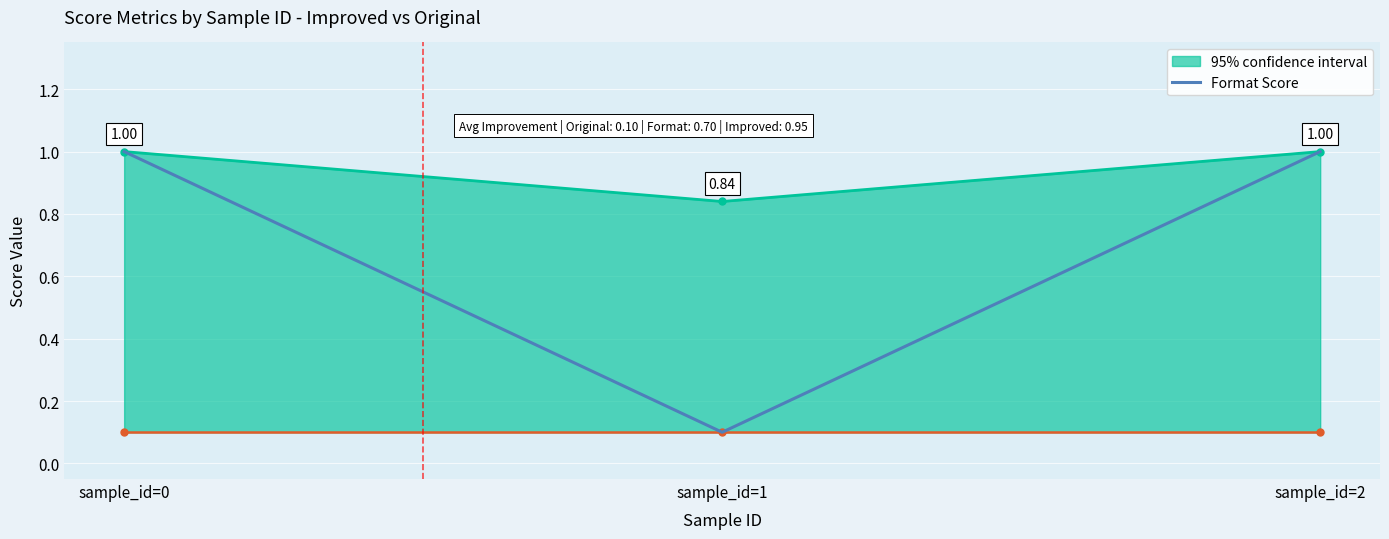

Approximately how many times larger is the value at sample_id=0 compared to sample_id=2?

1.0